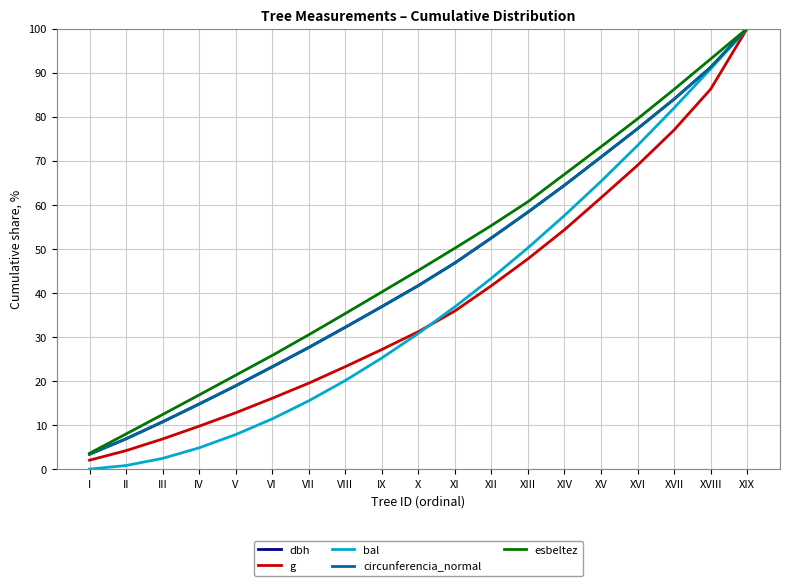

Read the dbh value at V.

18.9